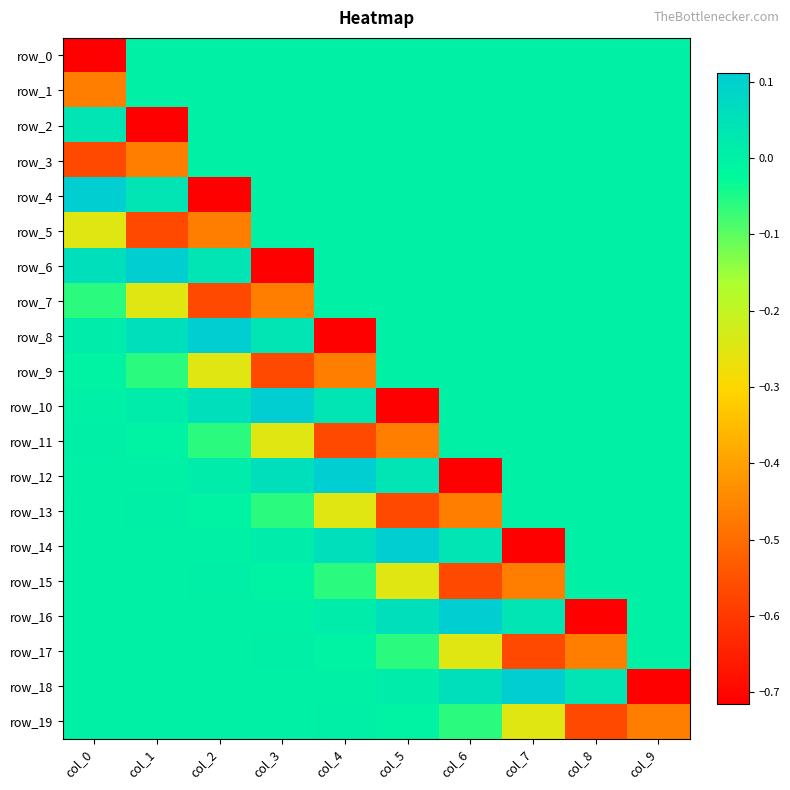

True or false: row_3 has a value of -0.2 at col_0.

False